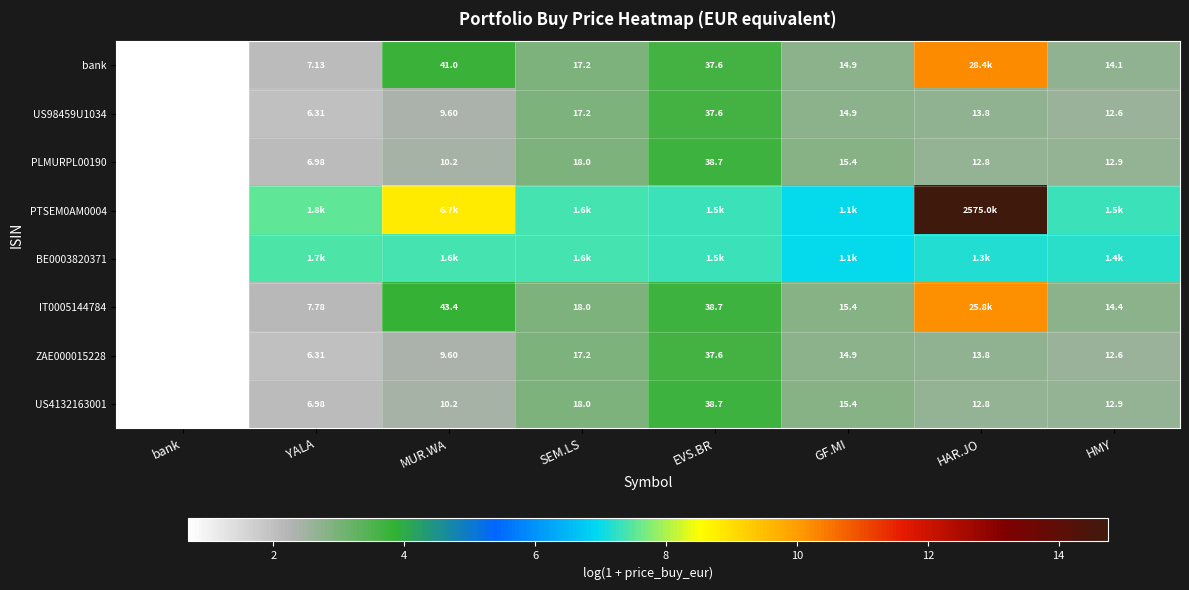

Which category has the lowest value in the US4132163001 series?

bank